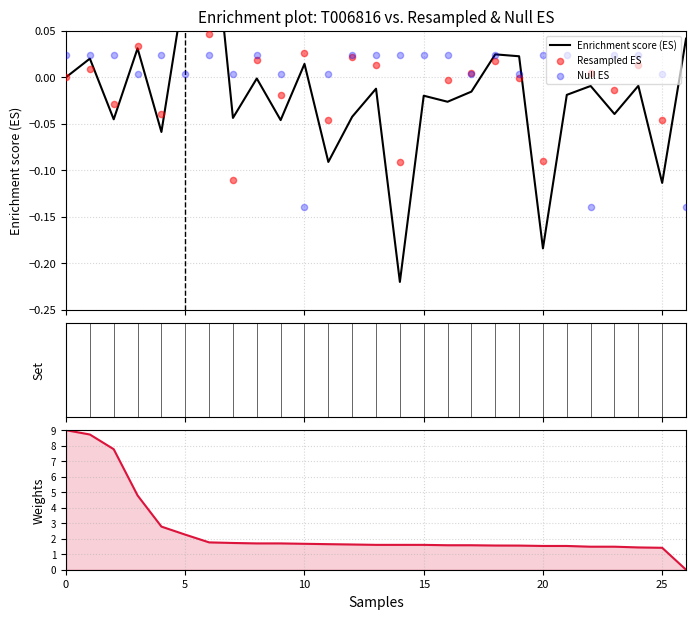

Which series has the widest spread of Y values?

Weights